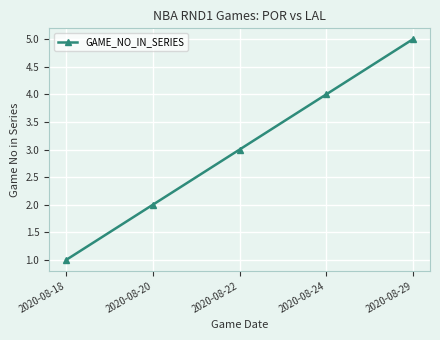

List the labels in order of value, smallest first.

2020-08-18, 2020-08-20, 2020-08-22, 2020-08-24, 2020-08-29